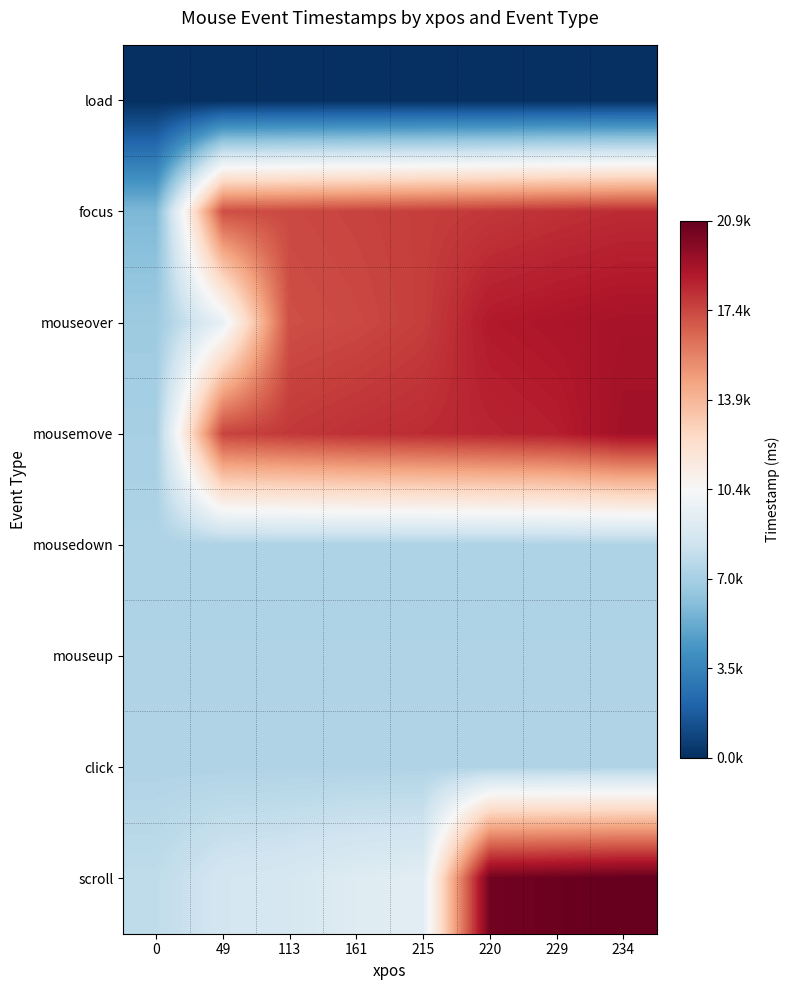

Reading right to left, list all the values displayed in this chart.

load: 234=0	229=0	220=0	215=0	161=0	113=0	49=0	0=0
focus: 234=18196	229=18040	220=17822	215=17648	161=17493	113=17338	49=17169	0=5751
mouseover: 234=19063	229=18909	220=18734	215=17648	161=17338	113=17169	49=9648	0=6678
mousemove: 234=19227	229=18577	220=18379	215=18196	161=18040	113=17822	49=17493	0=7008
mousedown: 234=7207	229=7207	220=7207	215=7207	161=7207	113=7207	49=7207	0=7207
mouseup: 234=7265	229=7265	220=7265	215=7265	161=7265	113=7265	49=7265	0=7265
click: 234=7266	229=7266	220=7266	215=7266	161=7266	113=7266	49=7266	0=7266
scroll: 234=20875	229=20687	220=20509	215=9285	161=9134	113=8722	49=8539	0=7793